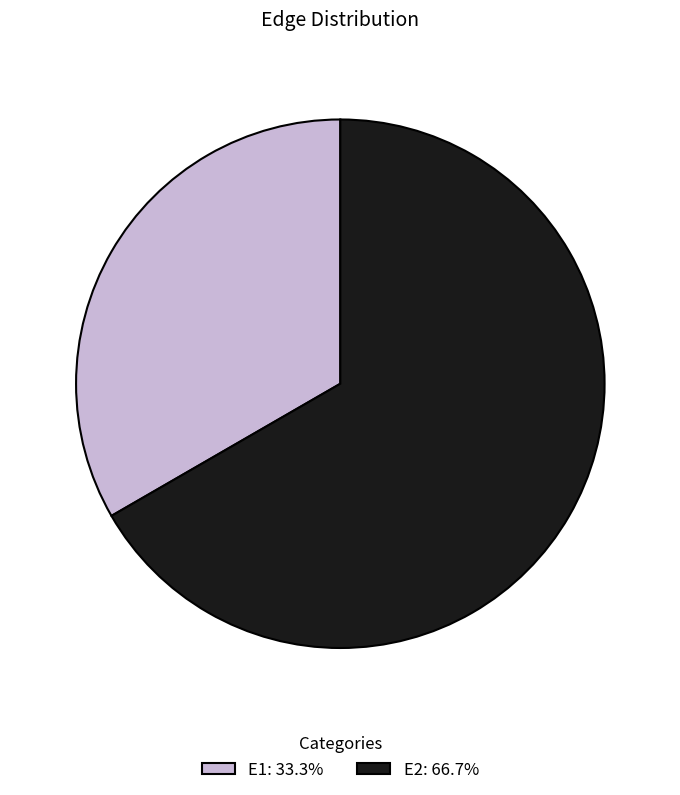

How many slices are in this pie chart?

2